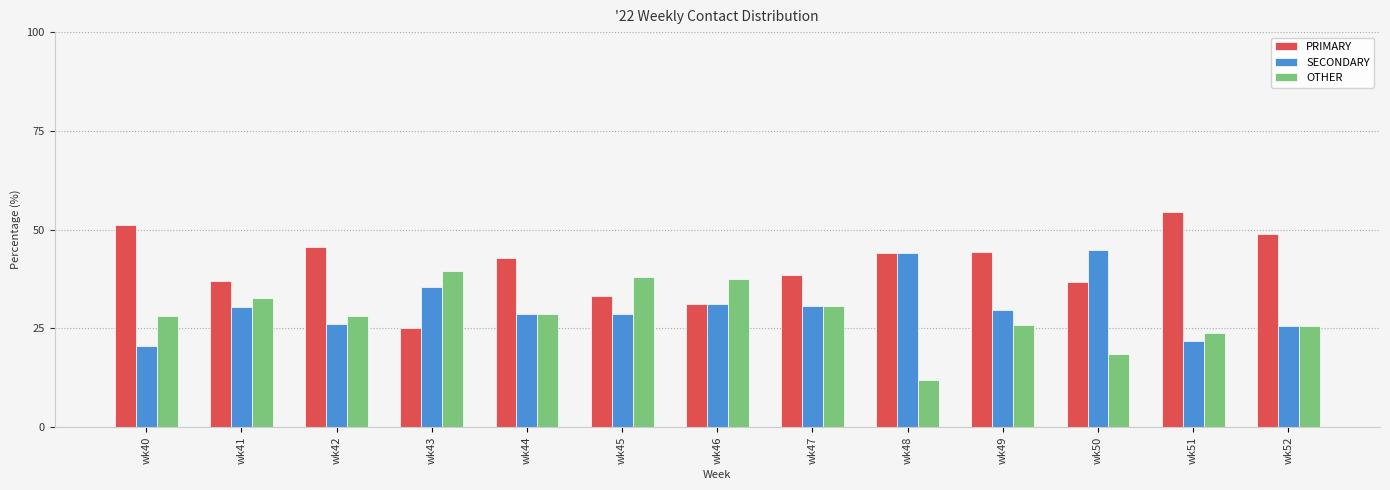

What is the total value across all series at wk51?

100.0